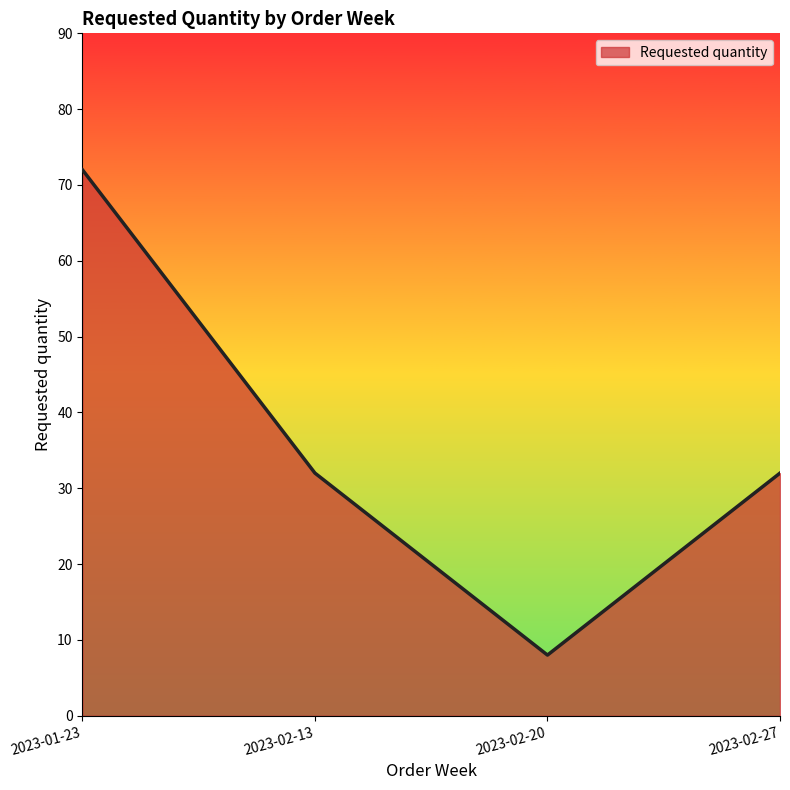

What position from the left is 2023-02-27?

4